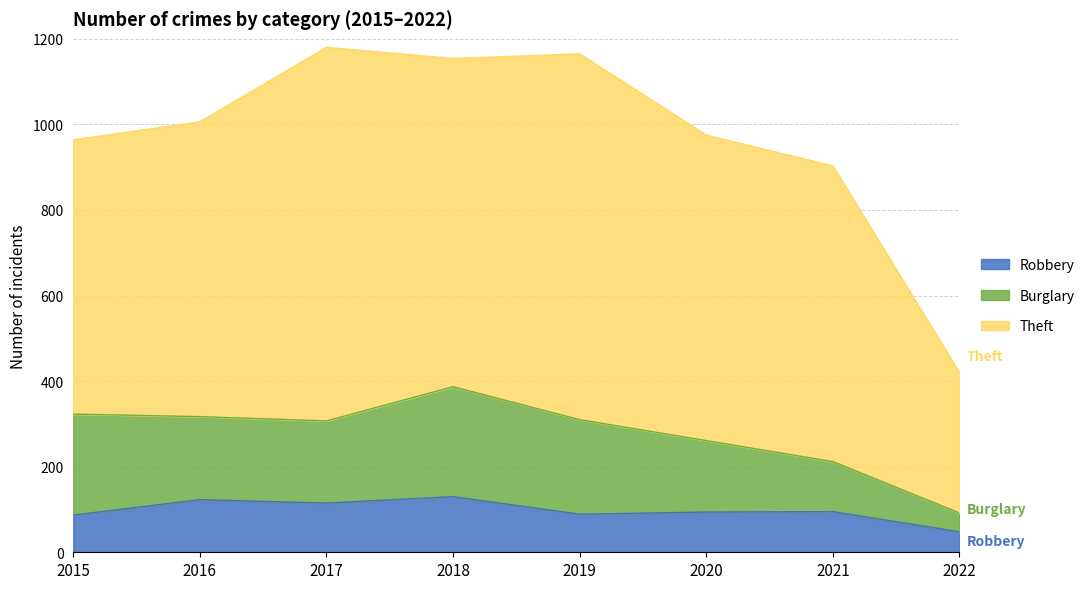

True or false: Robbery and Burglary intersect in this chart.

False